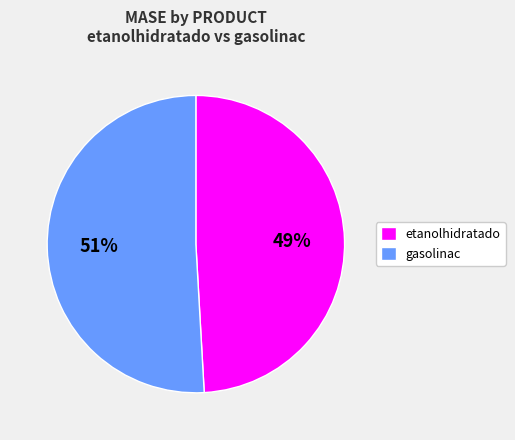

Is it true that gasolinac is 40% of the pie?

False